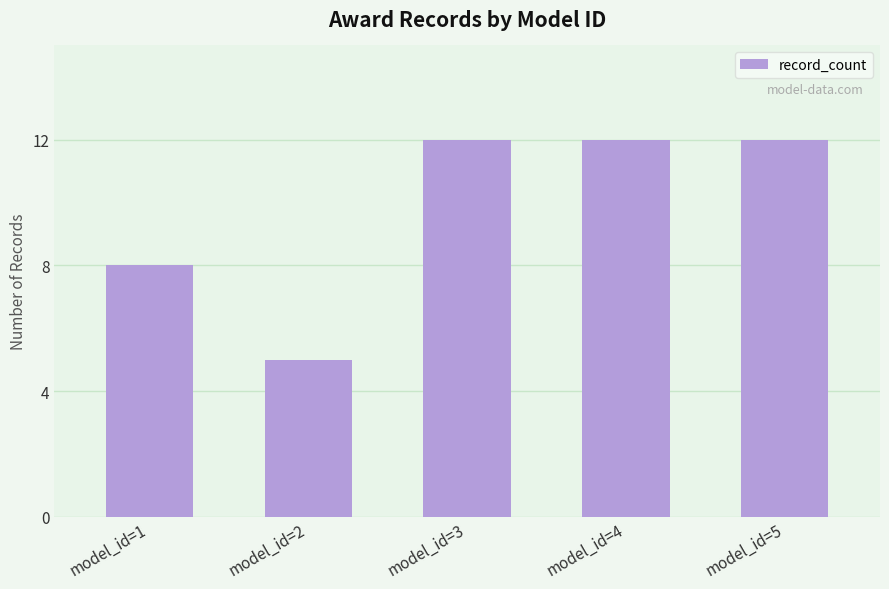

Approximately how many times larger is the value at model_id=3 compared to model_id=5?

1.0